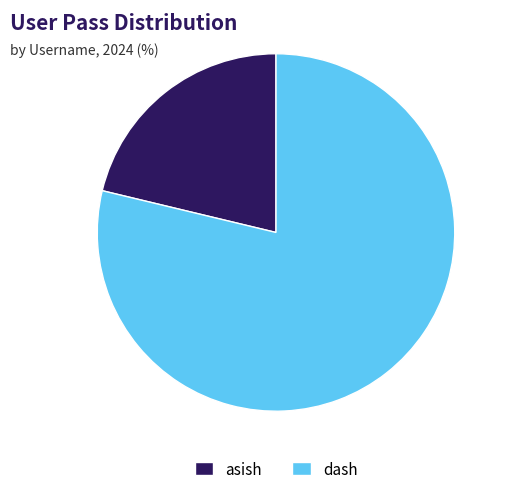

Rank the categories by value from lowest to highest.

asish, dash